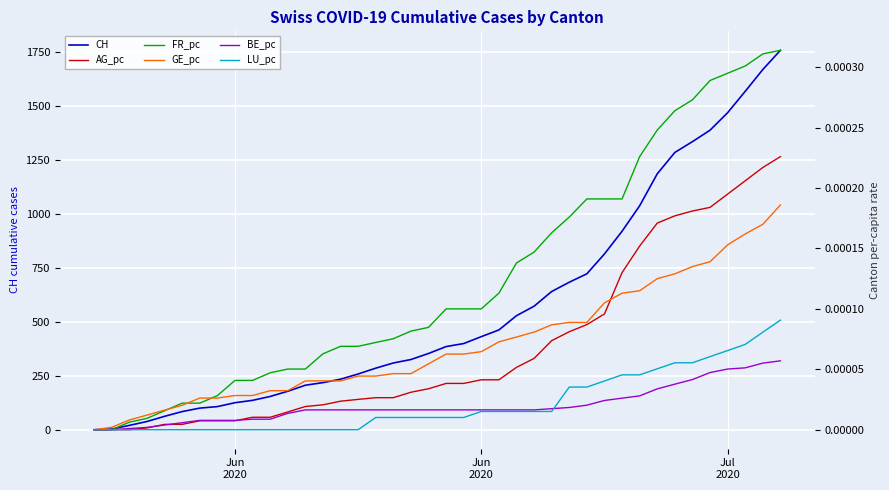

How many values in the GE_pc series exceed 0?

39